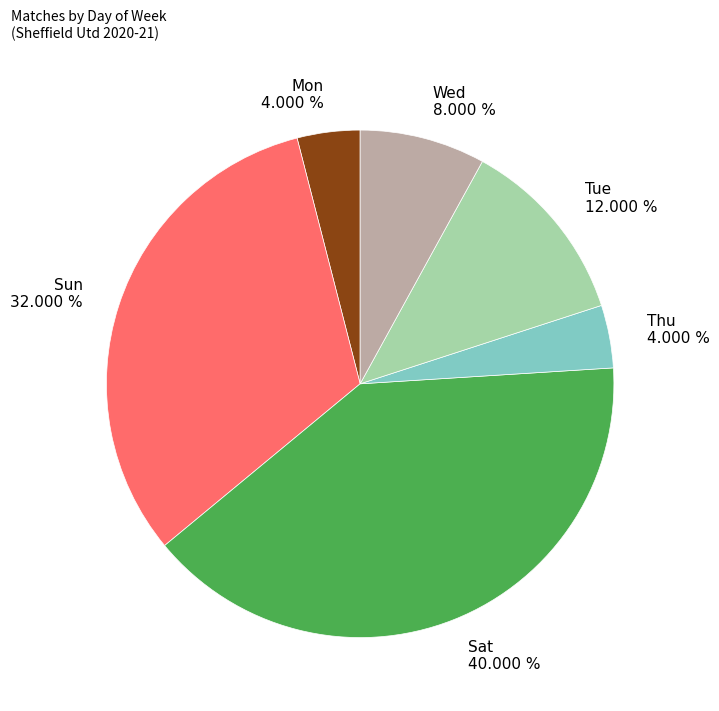

To the nearest percent, what percentage of the pie is Sat?

40%